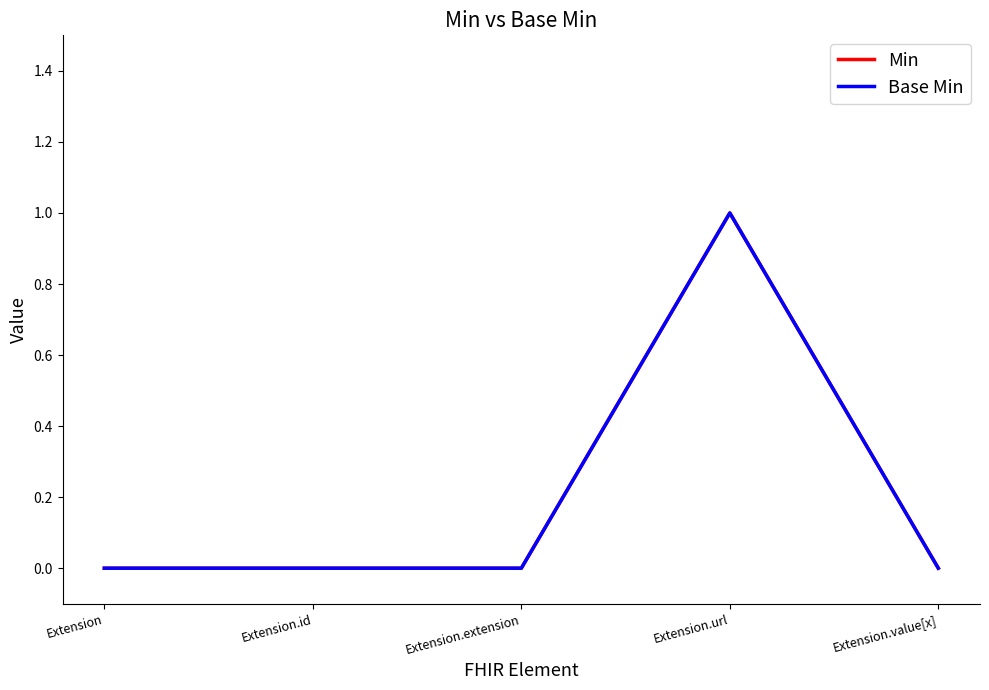

Rank the series at Extension.url from lowest to highest value.

Min, Base Min